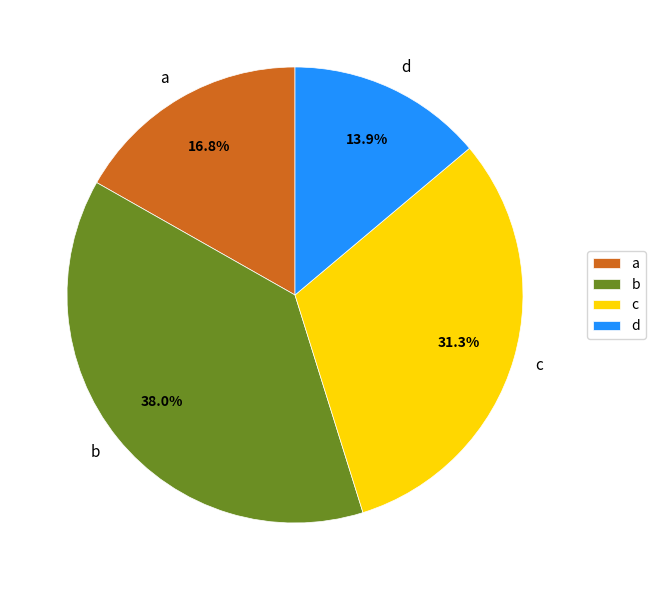

To the nearest percent, what portion does d represent?

14%